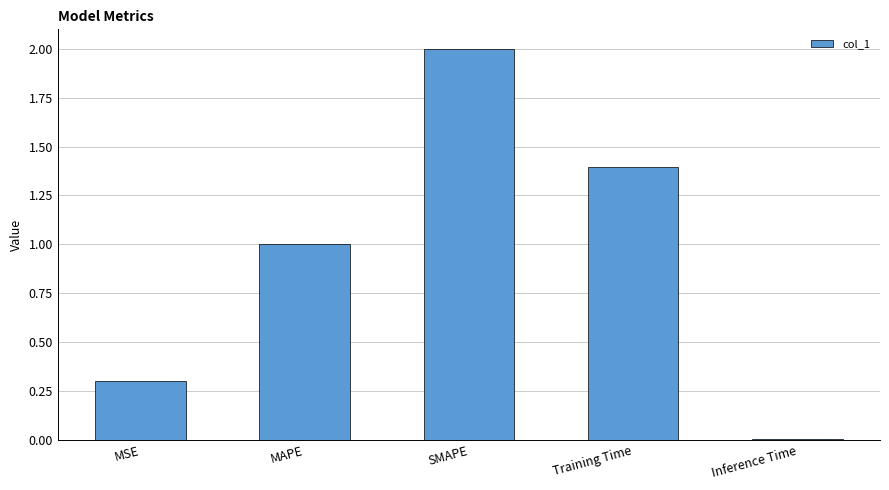

What is the change in value from MAPE to Training Time?

+0.4